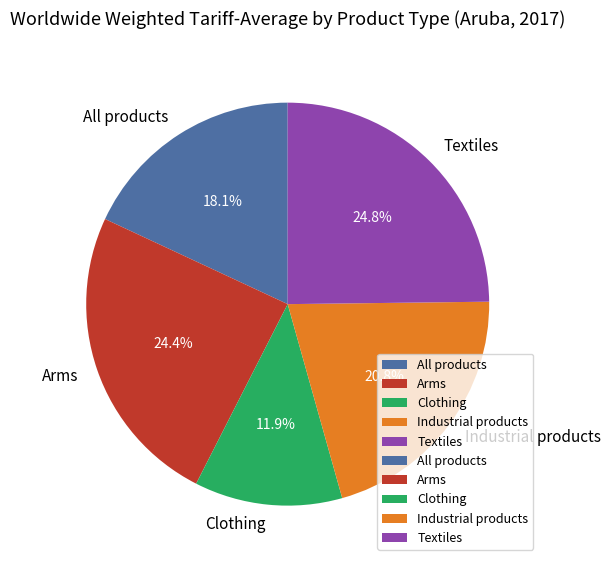

Count the number of slices in the pie.

5